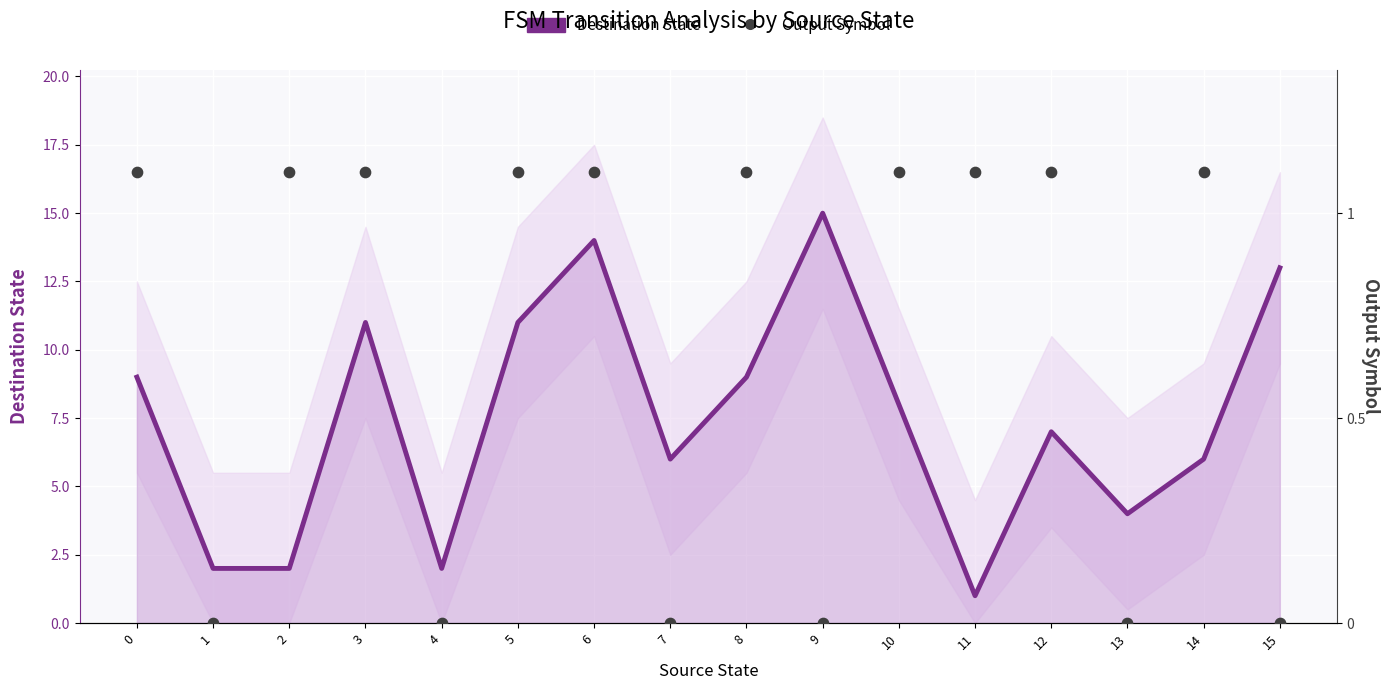

Is the value of Output Symbol at 0 greater than the value of Destination State at 2?

Yes